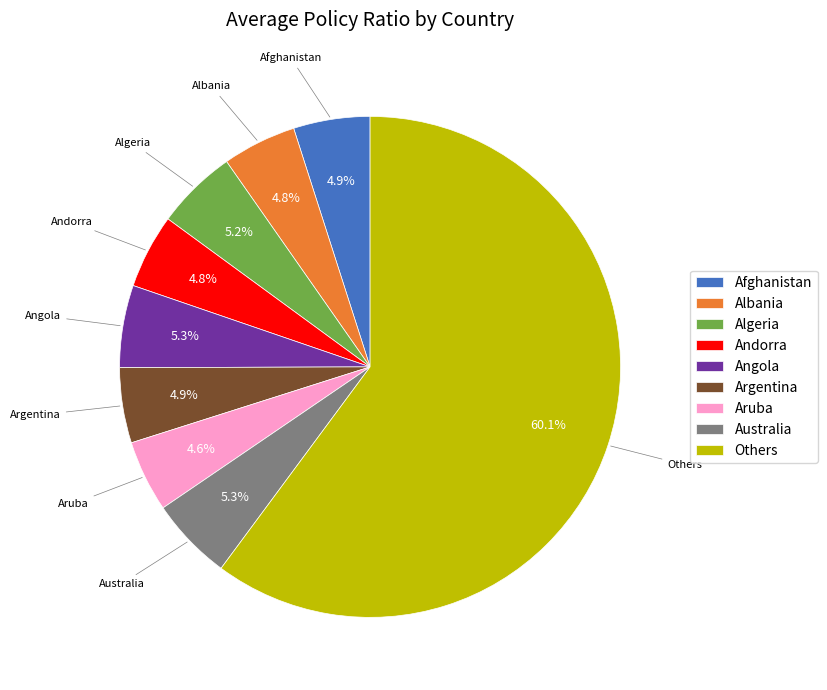

How many slices are in this pie chart?

9